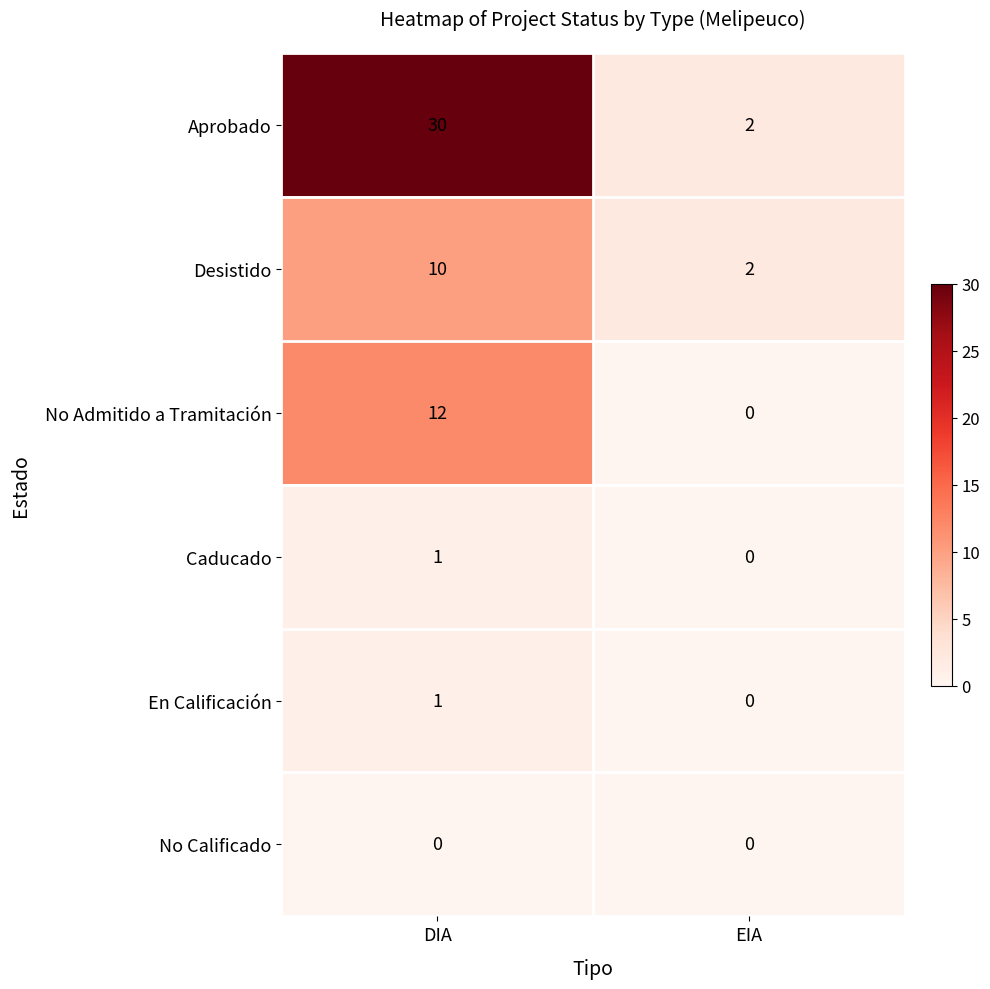

Between DIA and EIA, which series saw the biggest shift?

Aprobado